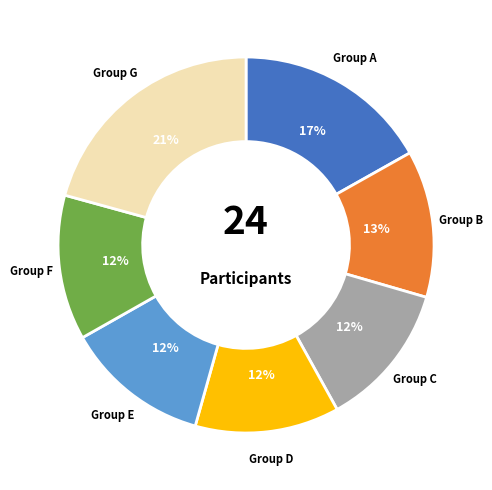

Does any single category account for the majority?

No